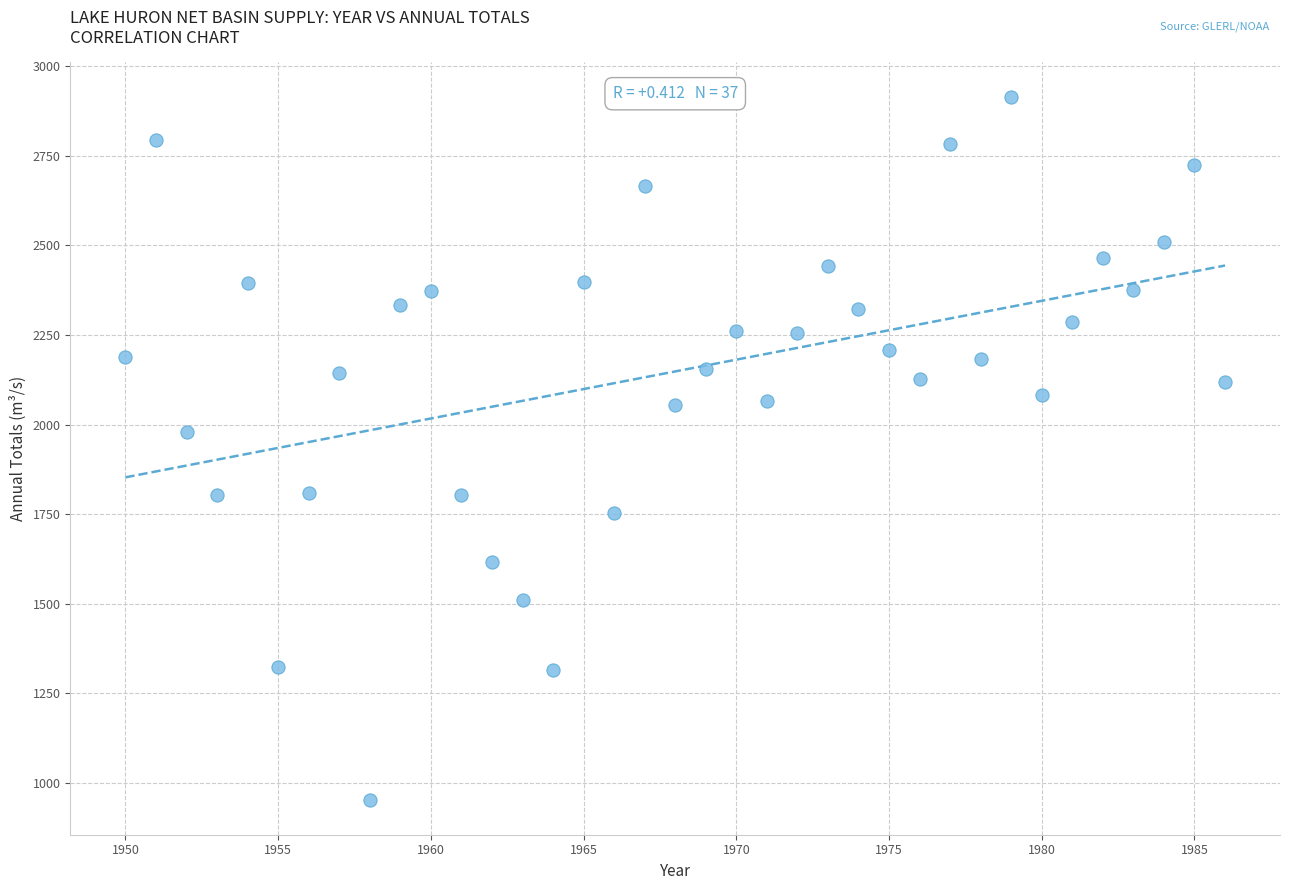

What Y value in the scatter plot is closest to 1933?

1979.7